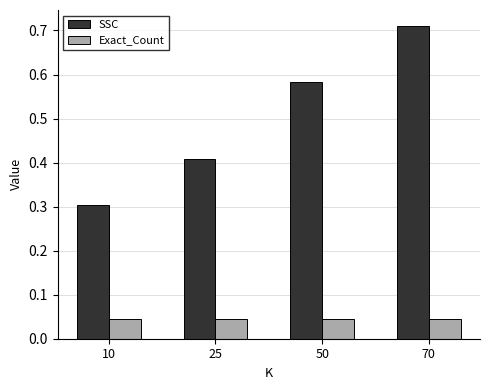

Which series has the largest total across all categories?

SSC